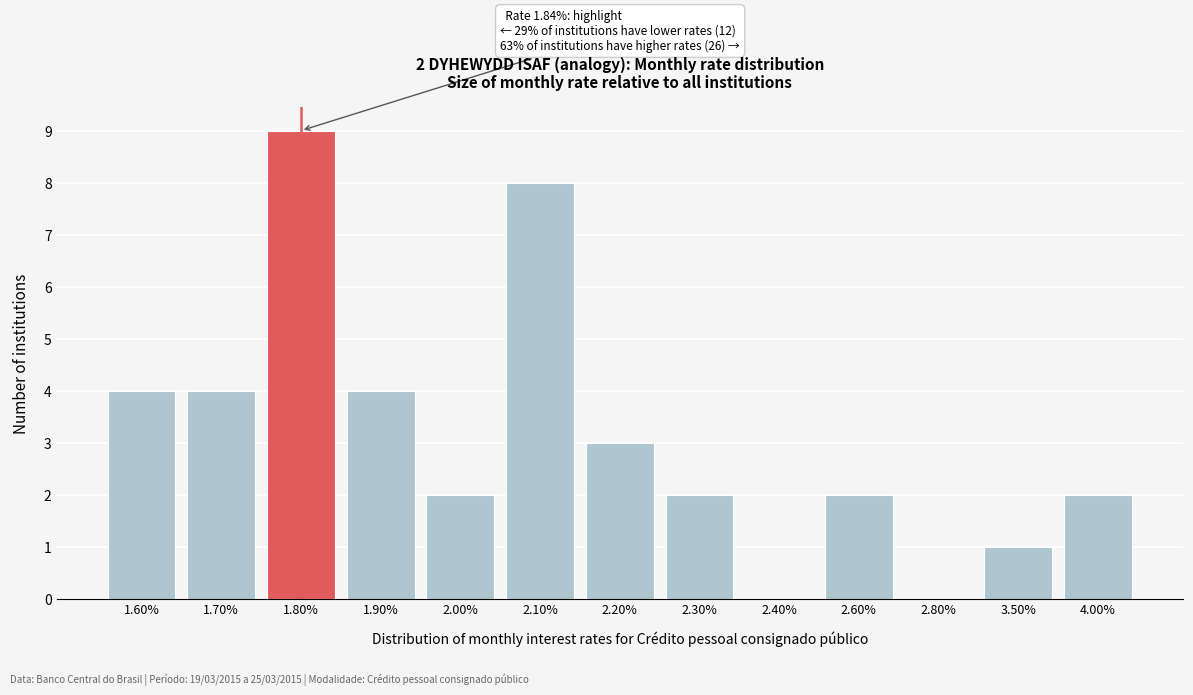

Reading left to right, what are all the values shown in this chart?

1.60%=4	1.70%=4	1.80%=9	1.90%=4	2.00%=2	2.10%=8	2.20%=3	2.30%=2	2.40%=0	2.60%=2	2.80%=0	3.50%=1	4.00%=2